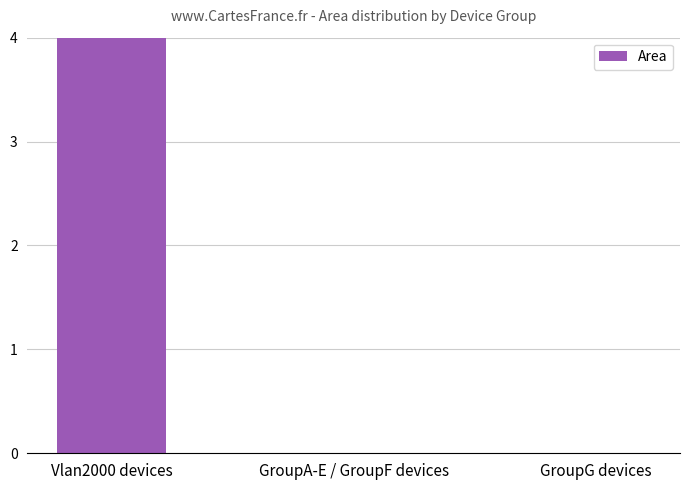

How many values exceed 0?

1